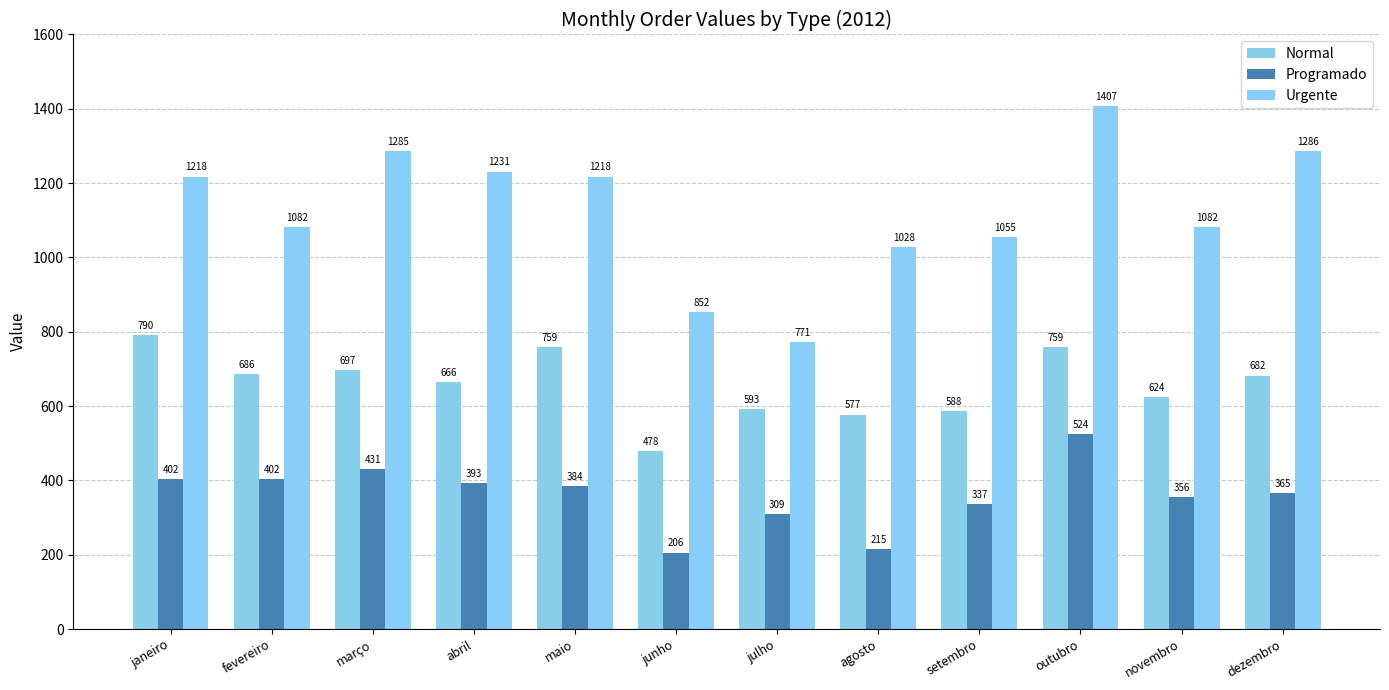

How many values in the Programado series are below 383?

6